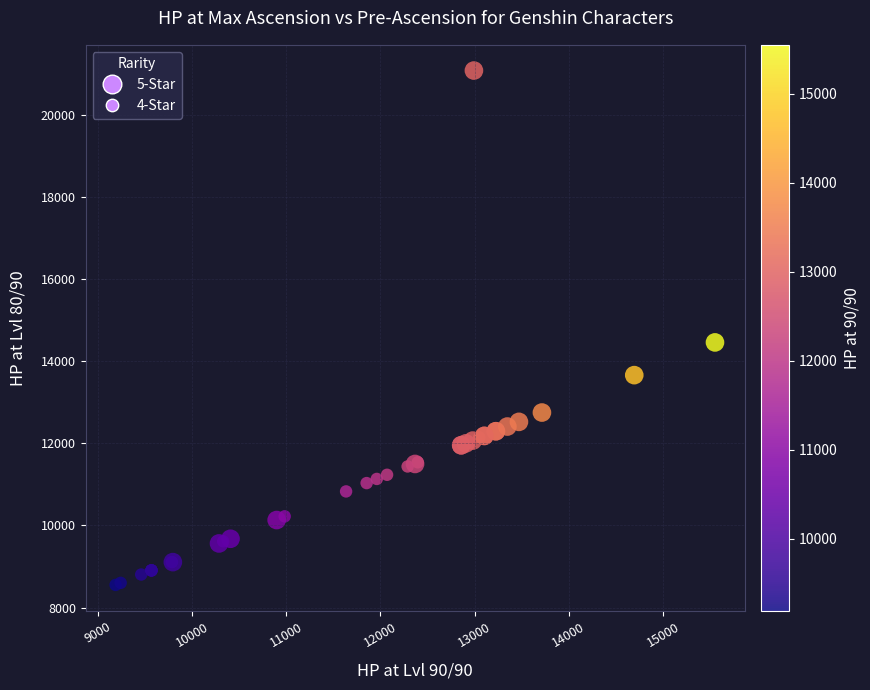

What Y value in the scatter plot is closest to 14816?

14459